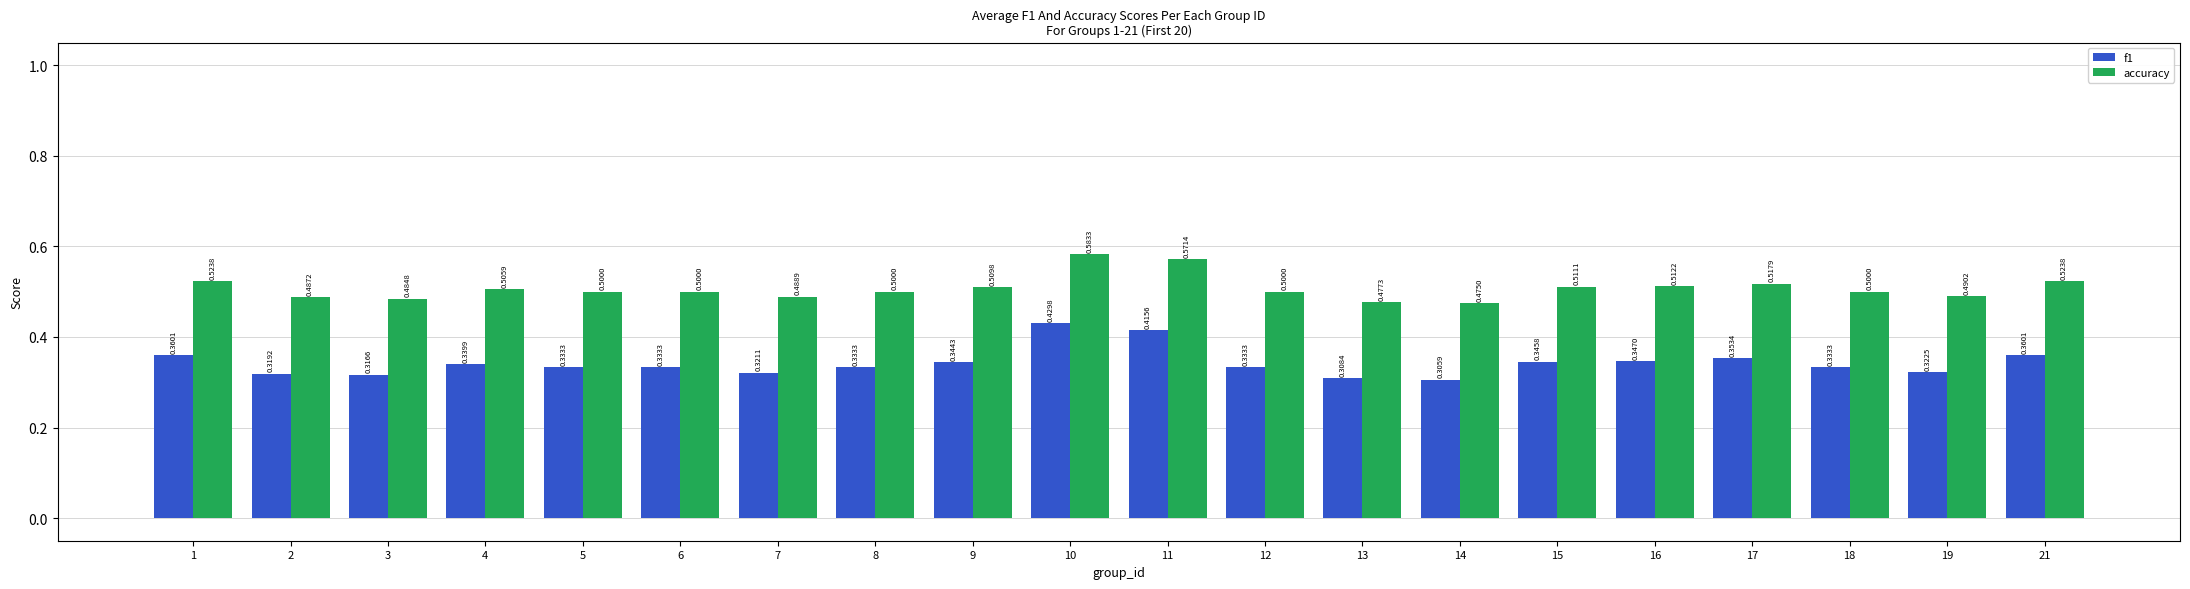

Rank the series at 9 from highest to lowest value.

accuracy, f1